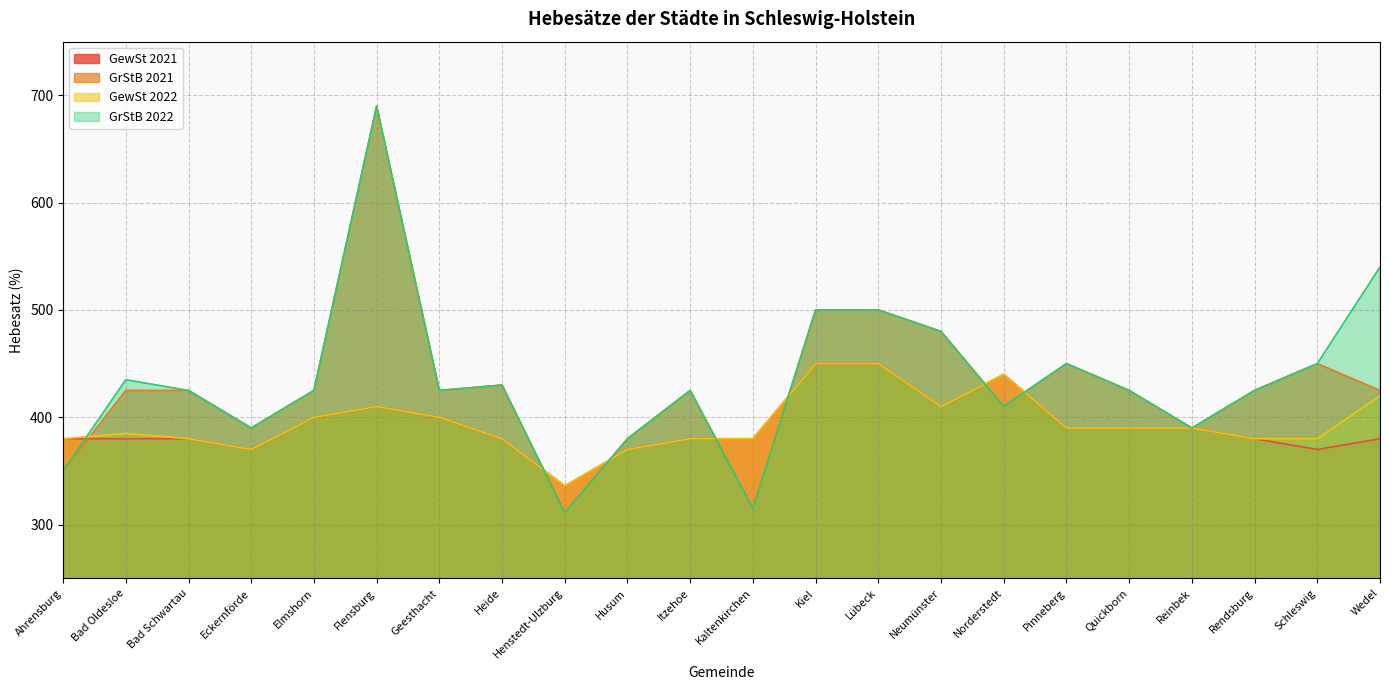

What is the sum of all GrStB 2022 values?

9571